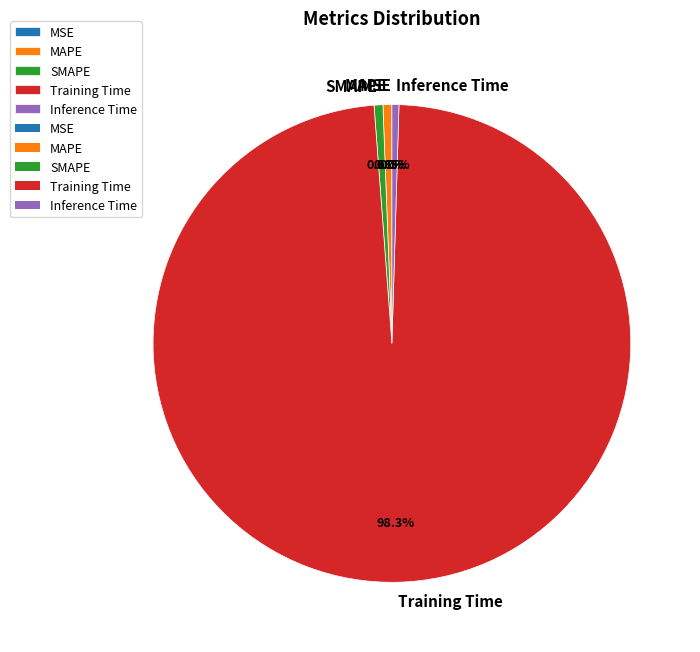

What percentage is the Training Time slice, to the nearest percent?

98%